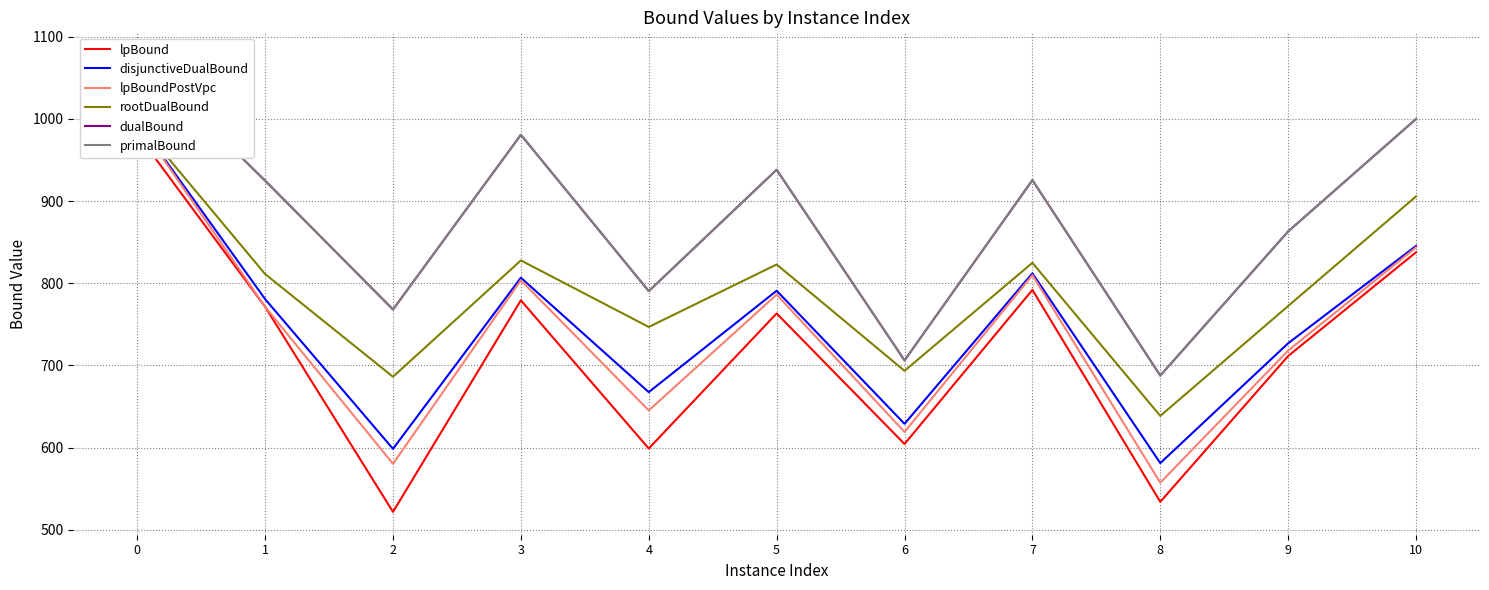

At how many categories does at least one series exceed 797?

7